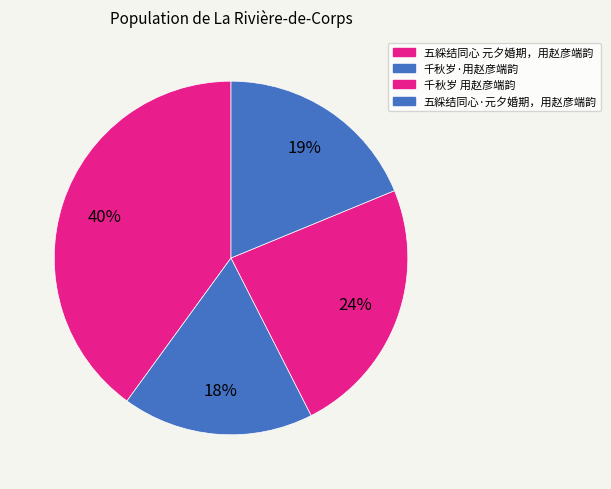

The 五綵结同心 元夕婚期，用赵彦端韵 slice represents 40% of the pie. True or false?

True